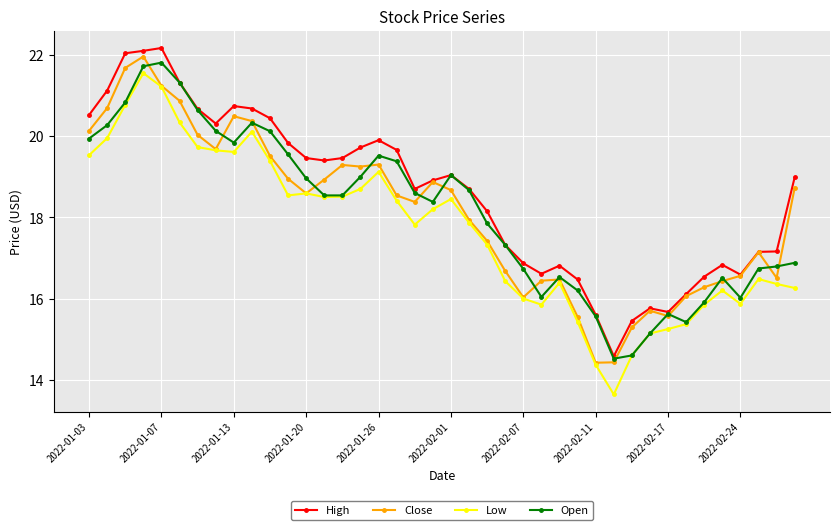

What is the lowest value of the Low series?

13.6